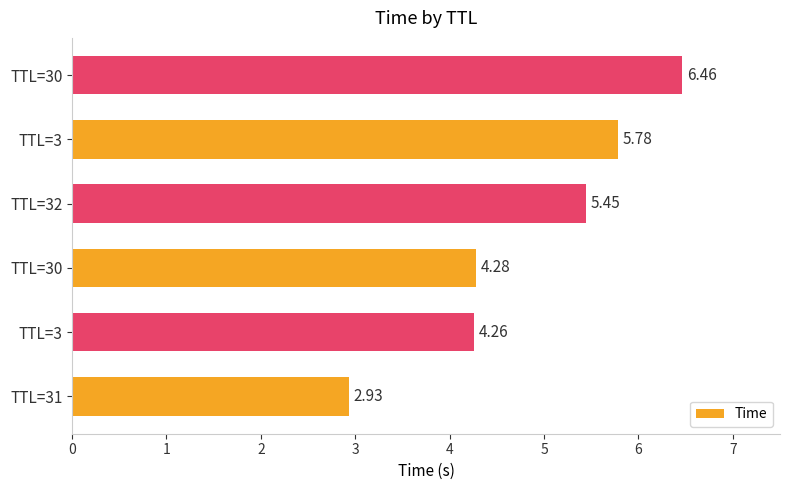

How many bars are there in total?

6